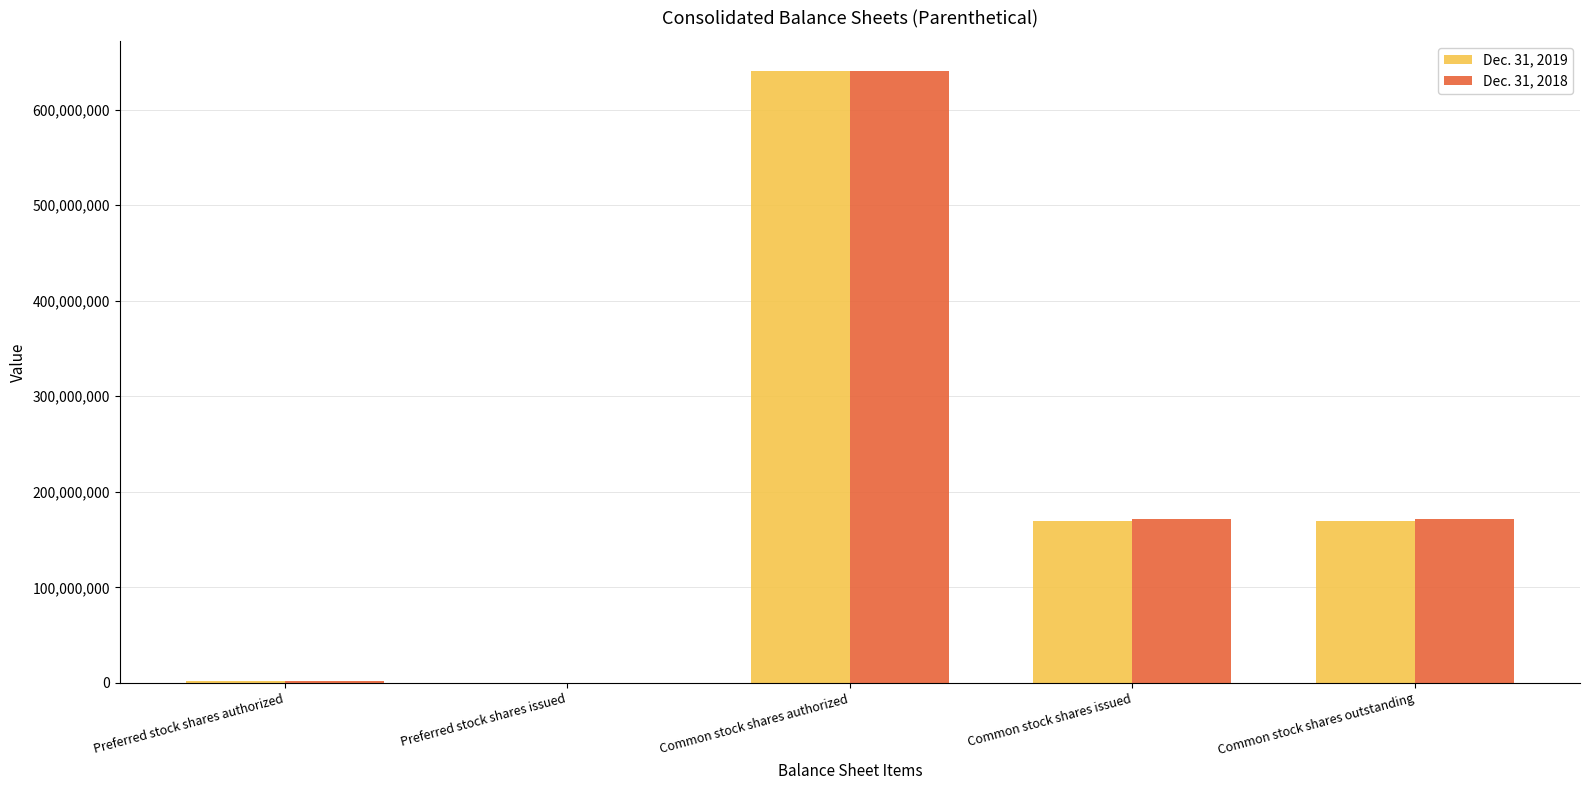

Which series changed the most between Preferred stock shares issued and Common stock shares outstanding?

Dec. 31, 2018